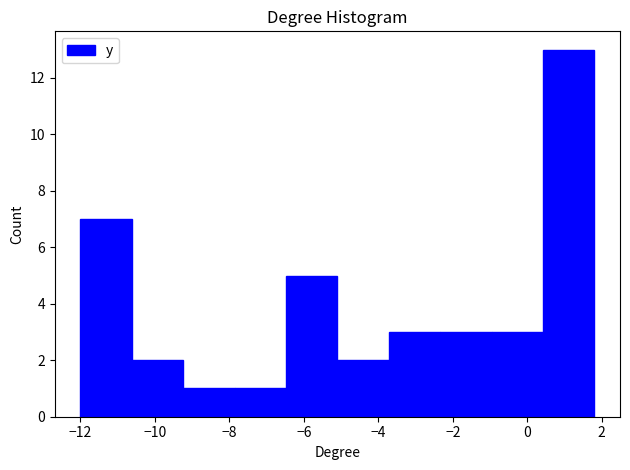

How tall is the bar that spans -6.48 to -5.10 on the x-axis? Neither the bar edges nor the heights are printed on the chart, so give them approximately, as read against the axes.

5